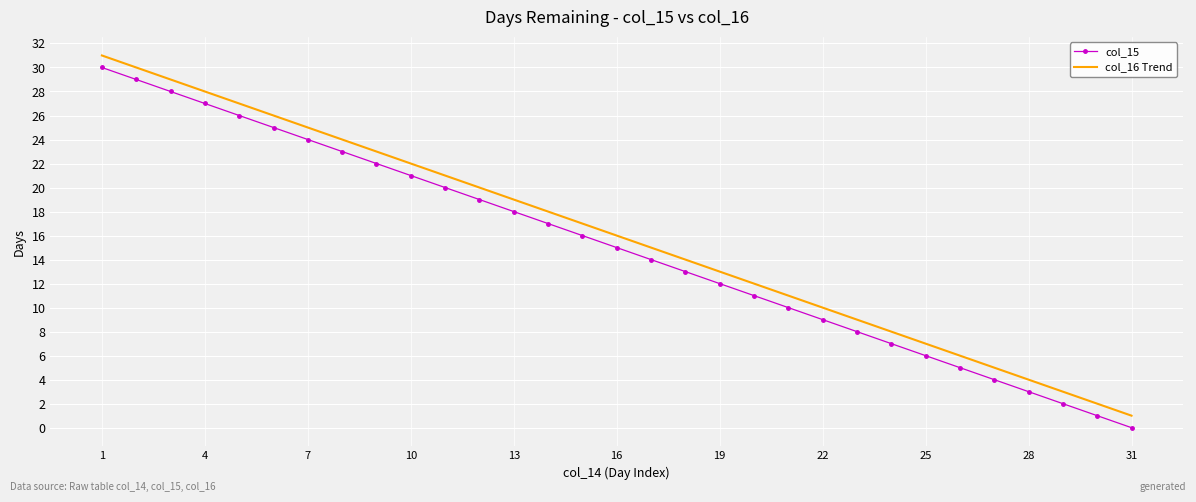

True or false: col_16 Trend and col_15 cross at least once.

False